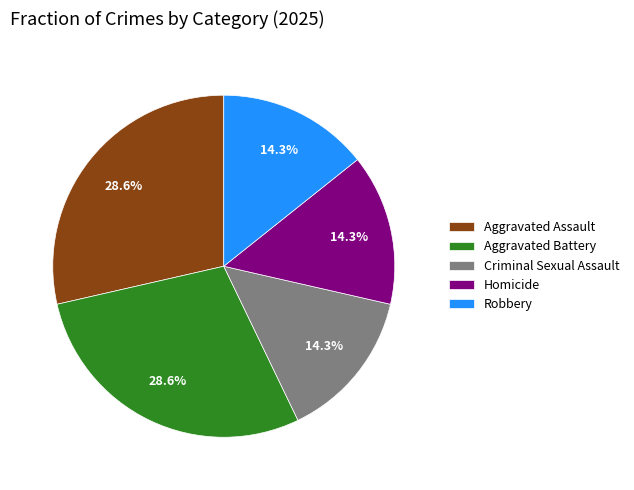

Do Homicide and Aggravated Battery together represent more than half of the pie?

No